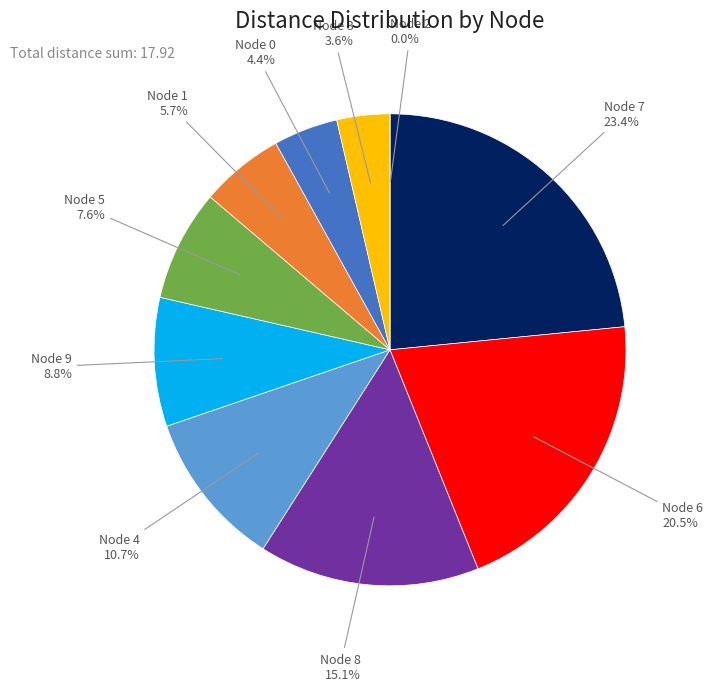

Which slice is the smallest?

2